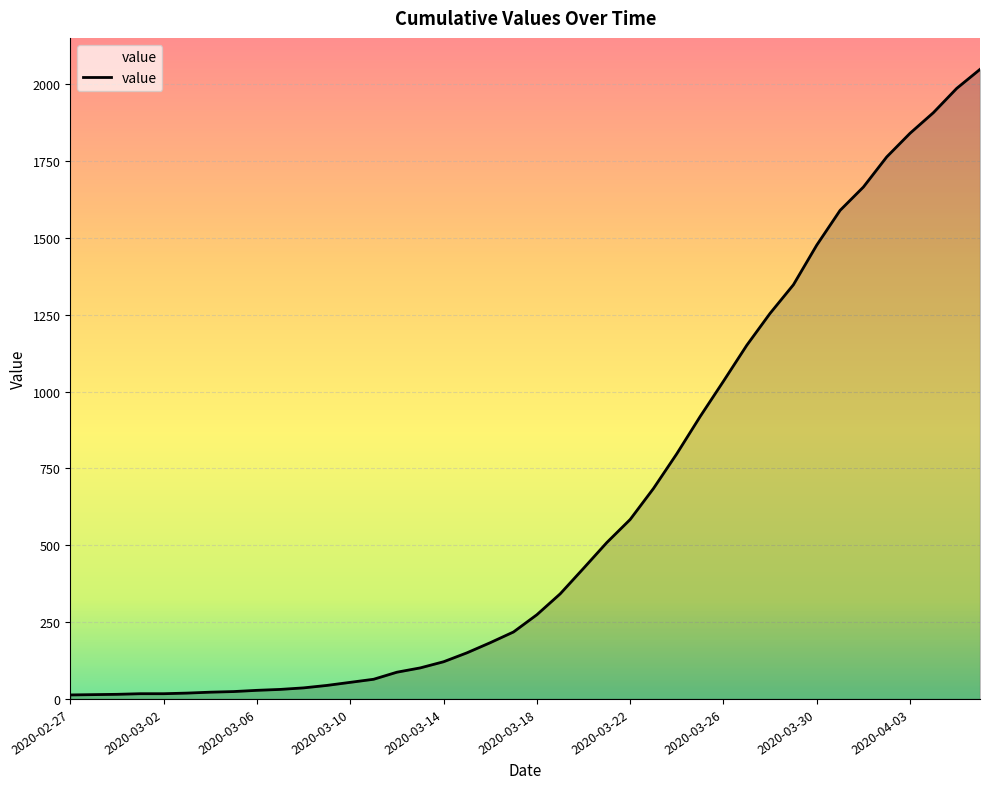

Does the chart have visible grid lines?

Yes